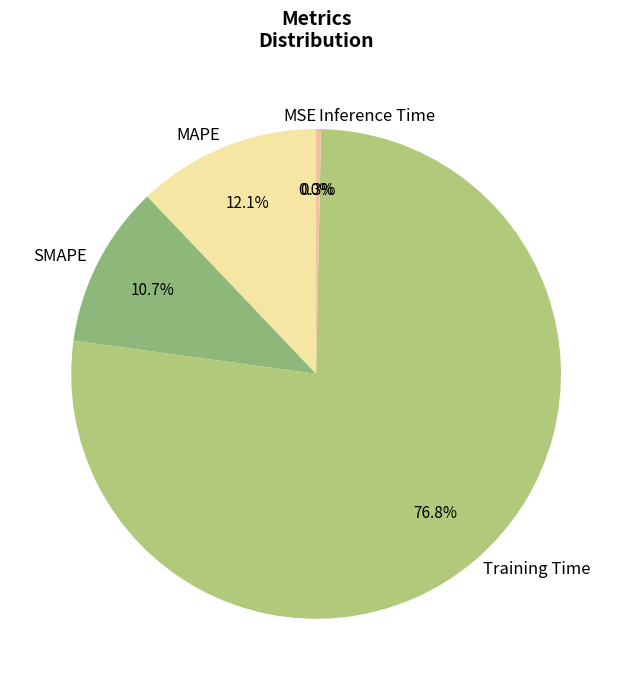

What is the total percentage of MAPE and Training Time?

89.0%